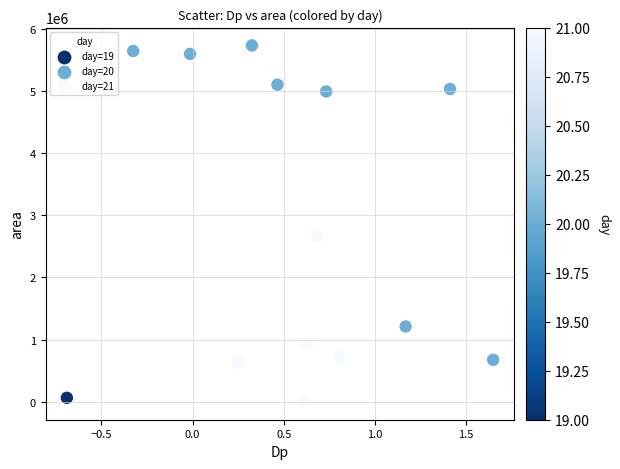

What Y value in the scatter plot is closest to 2865000?

2654375